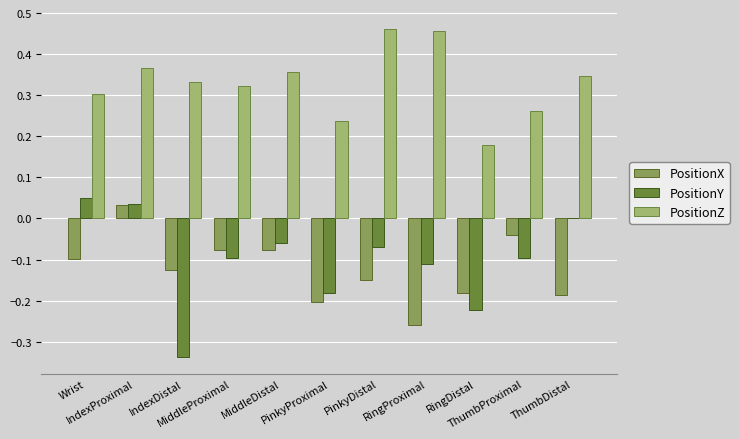

What is the sum of all PositionY values?

-1.1